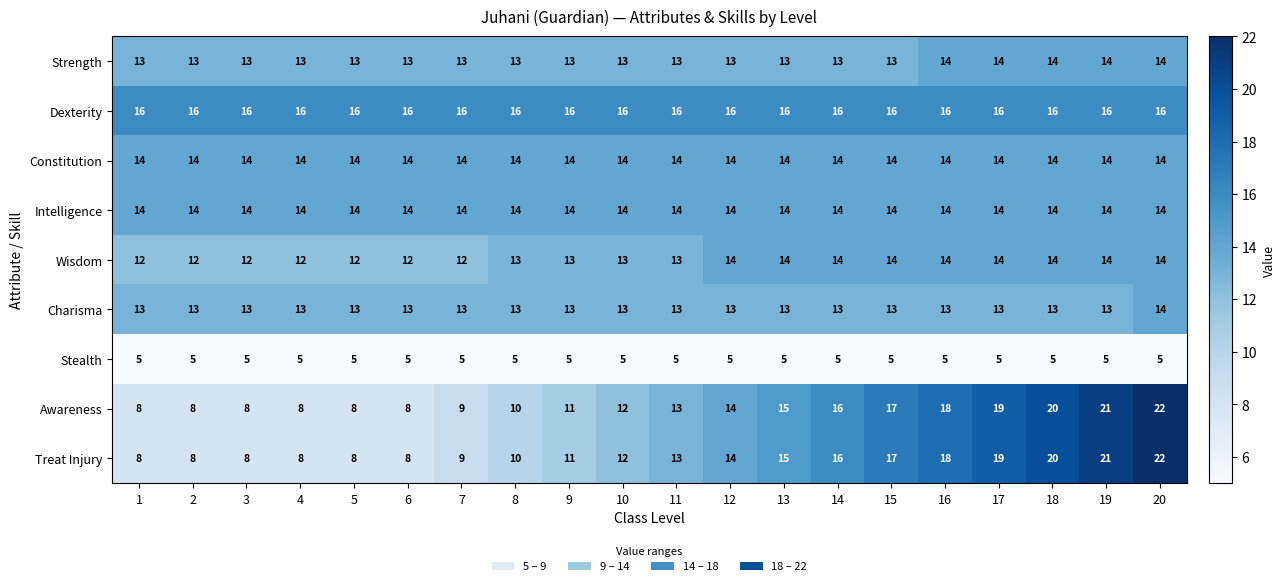

What is the difference between the highest and lowest values at 9?

11